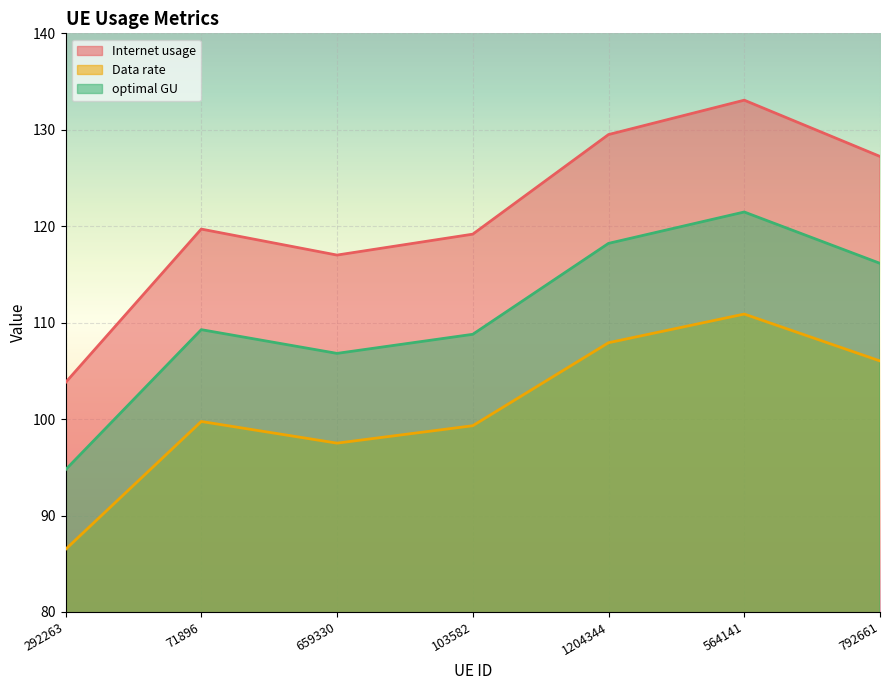

What is the label of the 3rd point from the right?

1204344